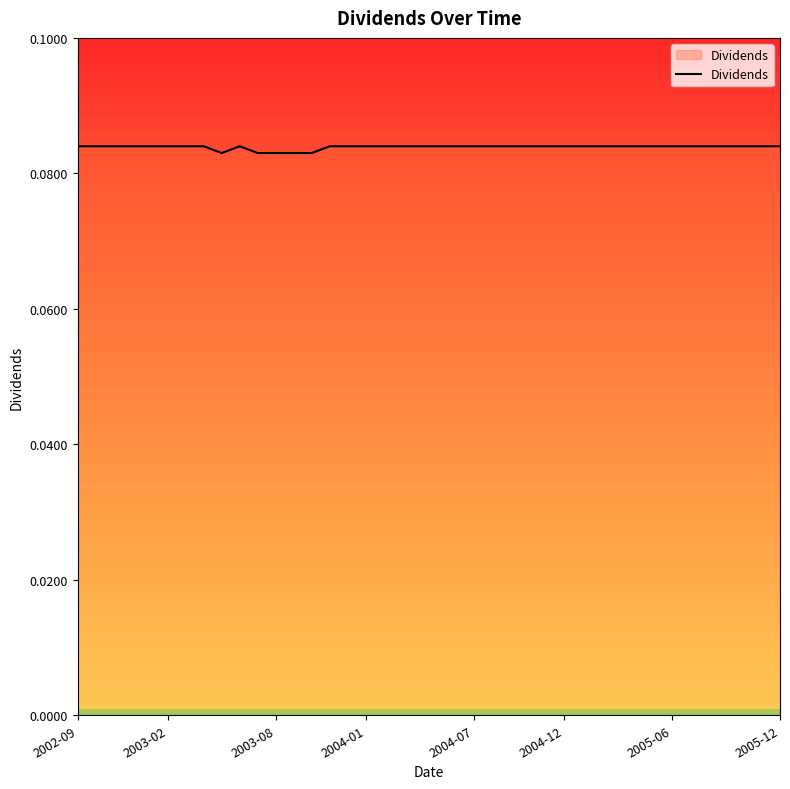

The value at 2004-07 is 0.0. True or false?

False